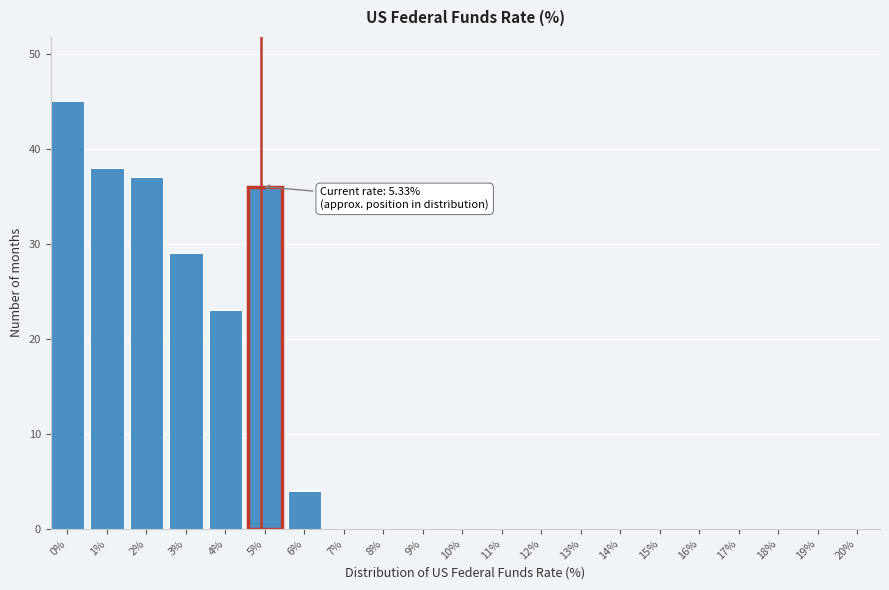

Reading right to left, extract all data points from this chart.

20%=0	19%=0	18%=0	17%=0	16%=0	15%=0	14%=0	13%=0	12%=0	11%=0	10%=0	9%=0	8%=0	7%=0	6%=4	5%=36	4%=23	3%=29	2%=37	1%=38	0%=45